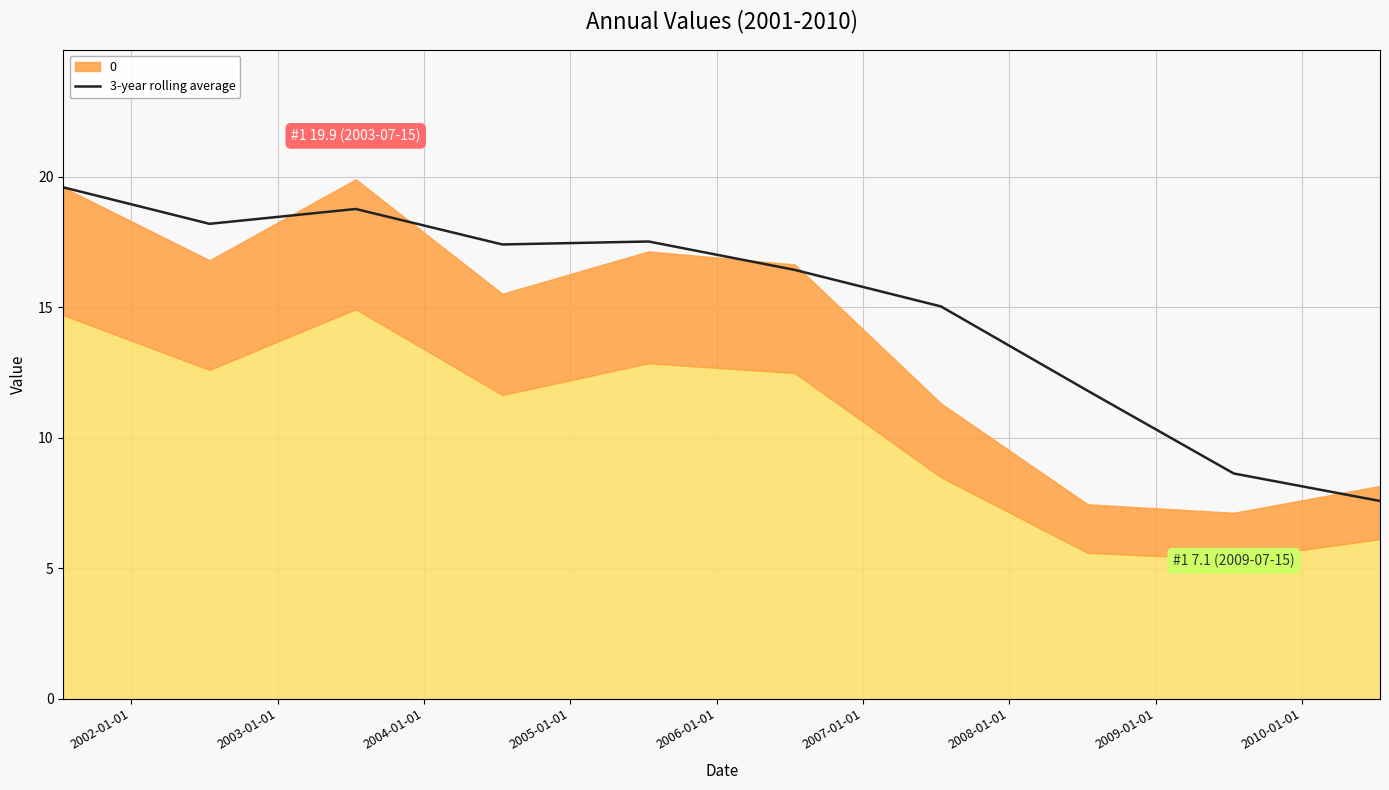

What is the maximum value for 3-year rolling average?

19.6